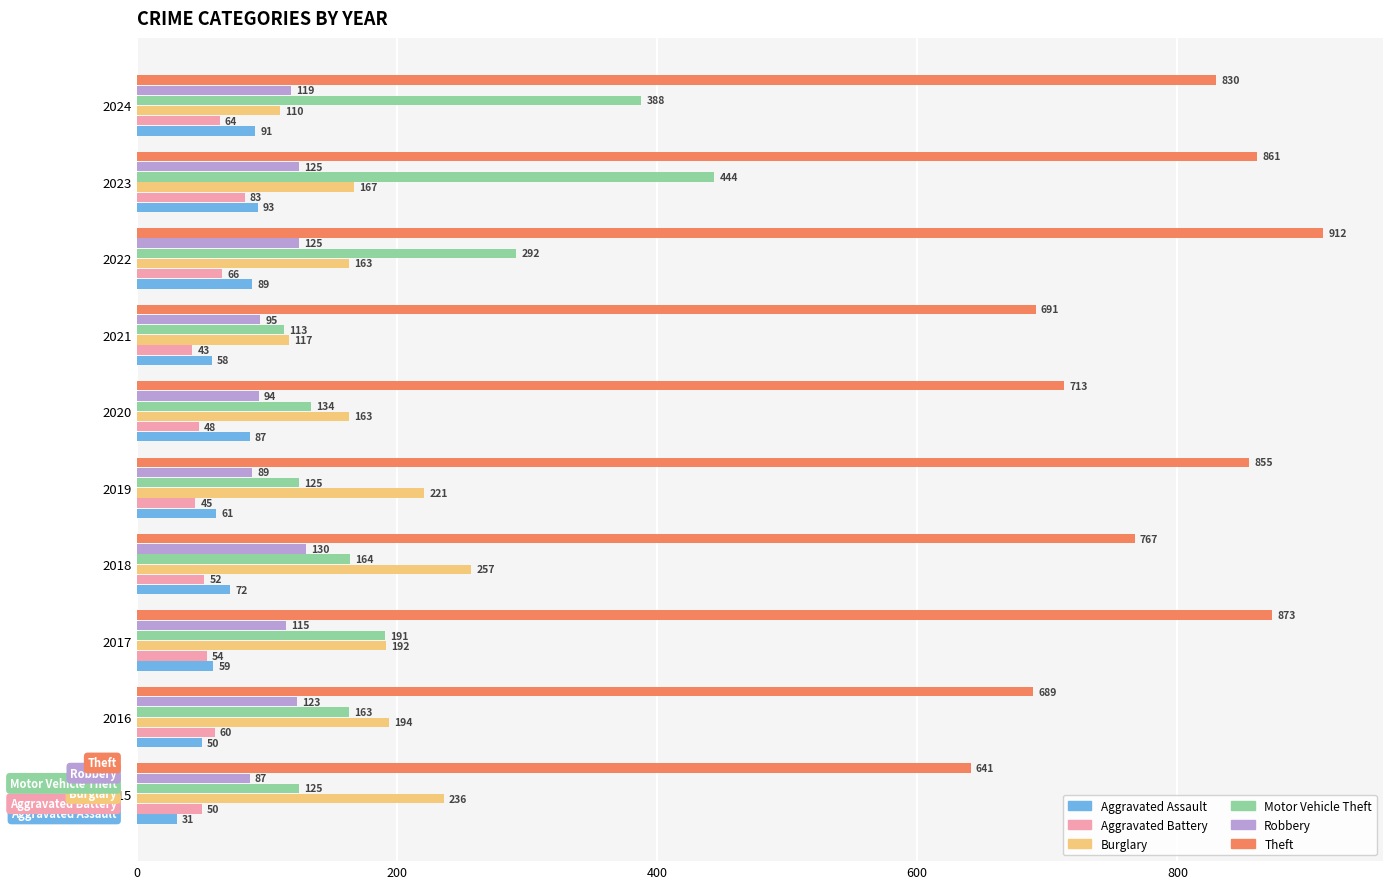

At which label does Motor Vehicle Theft reach its minimum?

2021